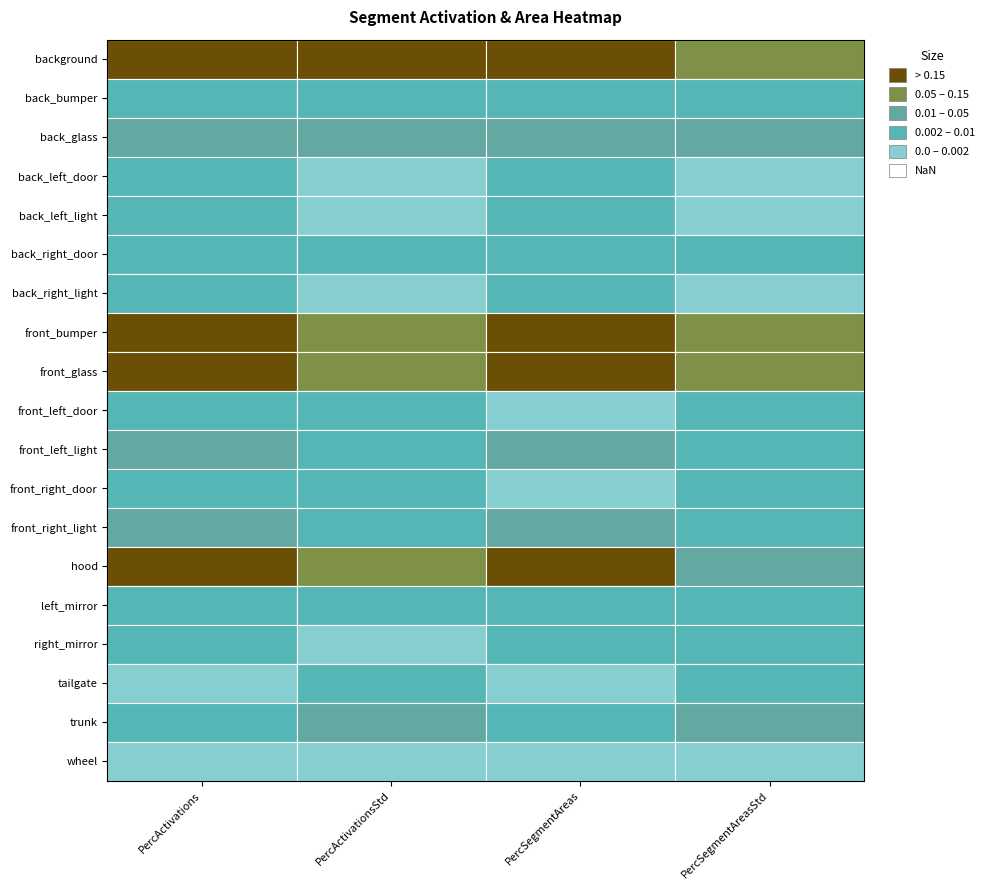

The value of front_right_door at back_left_door is 0.0. True or false?

True